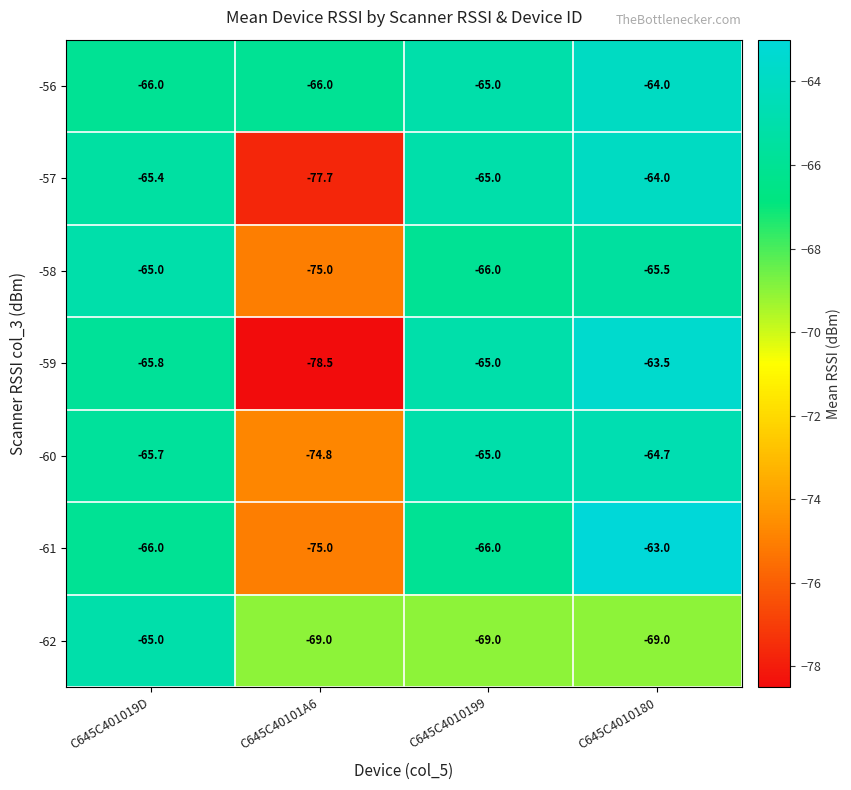

What is the difference between the second highest and second lowest values in the -59 series?

0.8